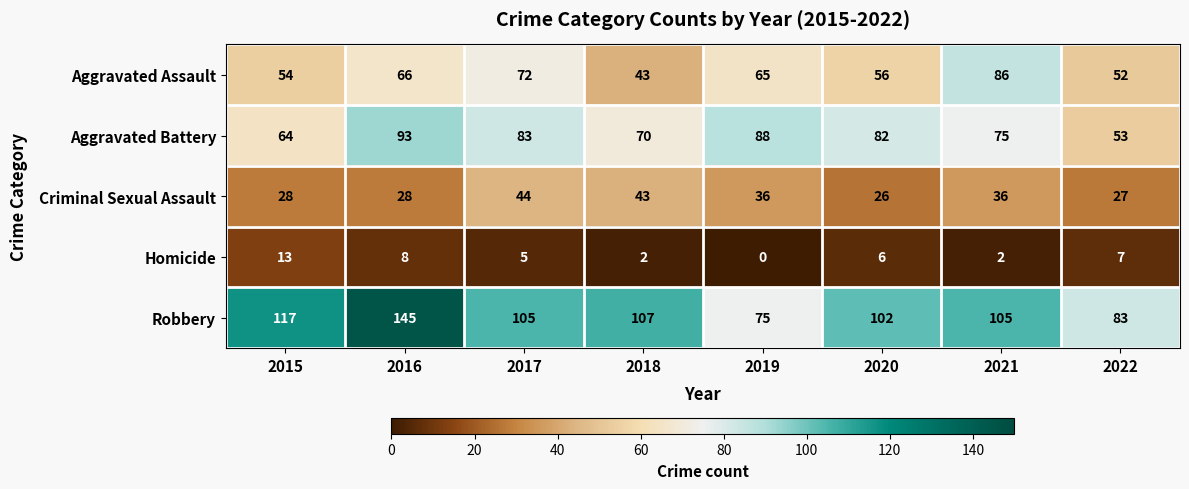

Count the number of categories in the chart.

8